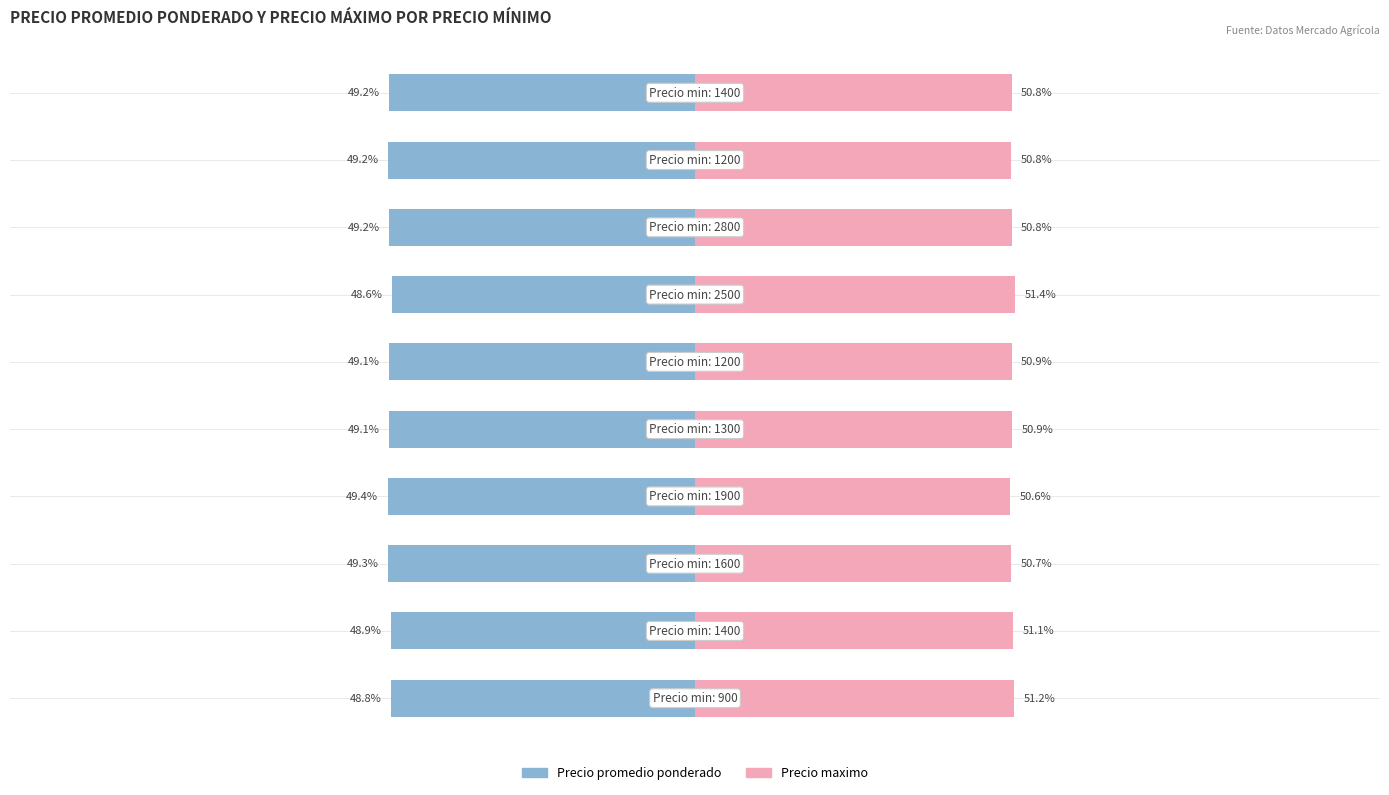

Is it true that Precio maximo equals 27.7 at 6?

False